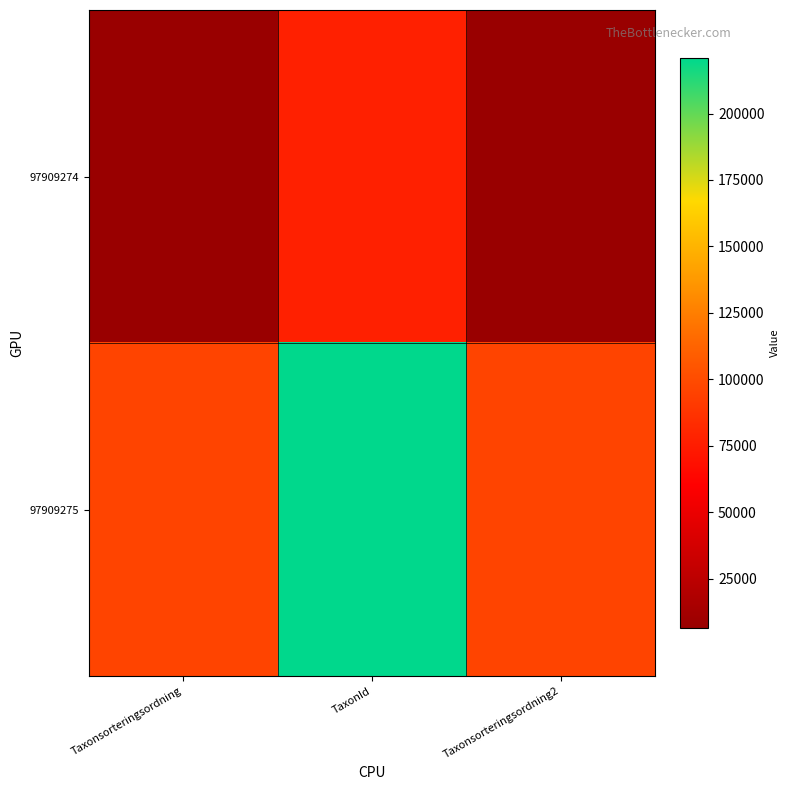

At Taxonsorteringsordning2, list the series in order from smallest to largest.

97909274, 97909275